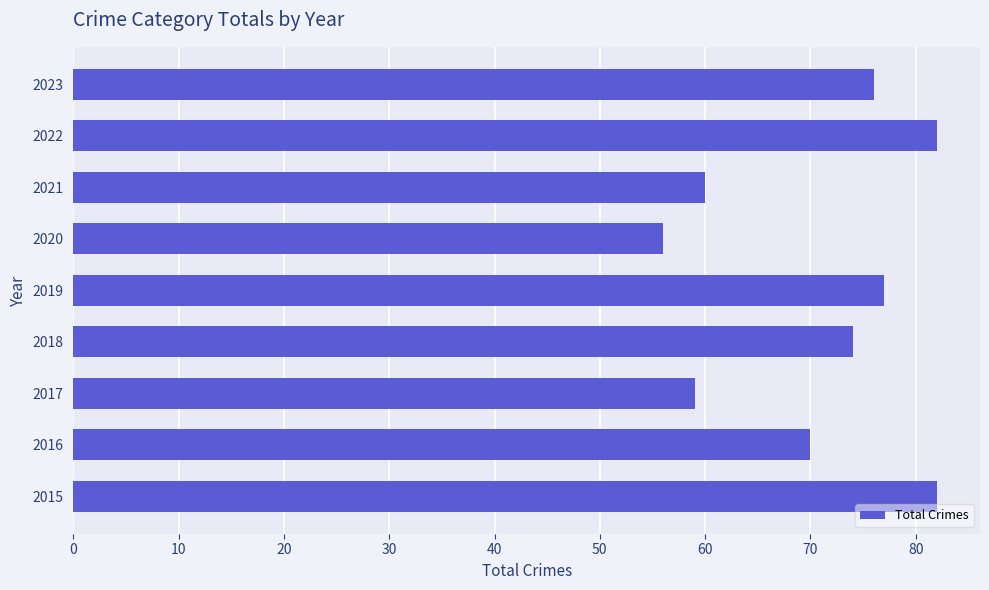

What is the difference between the maximum and second lowest values?

23